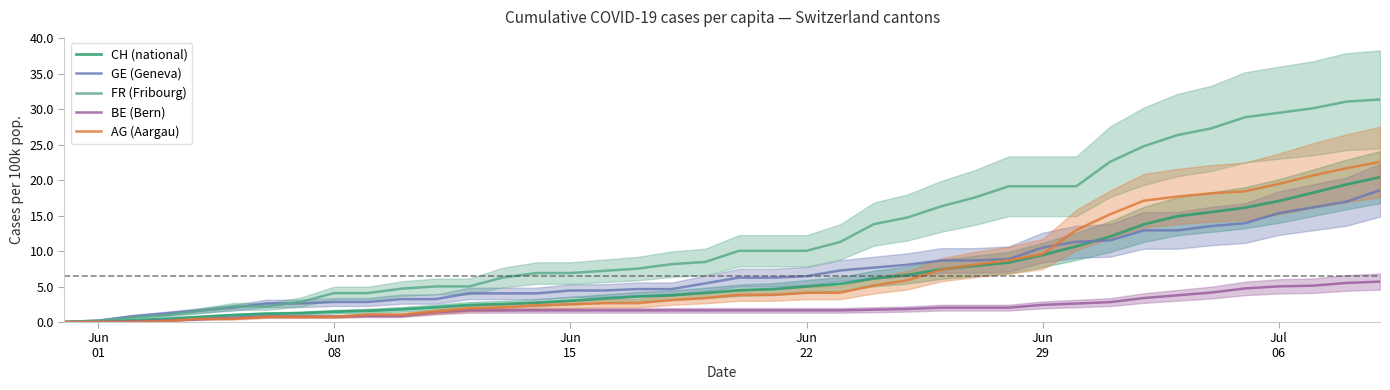

True or false: FR (Fribourg) has more than 0 points higher than both neighbors.

False